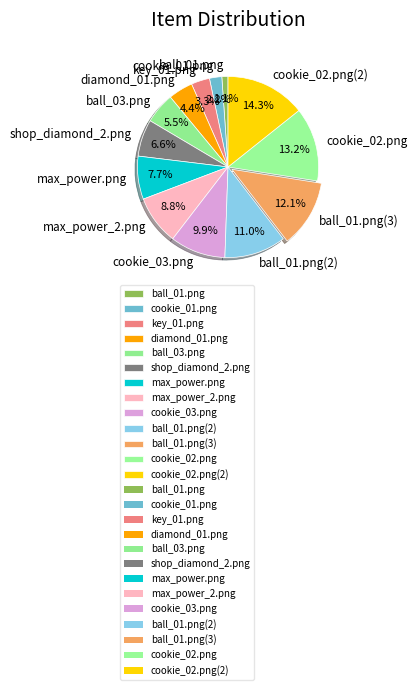

To the nearest percent, what portion does ball_01.png(3) represent?

12%